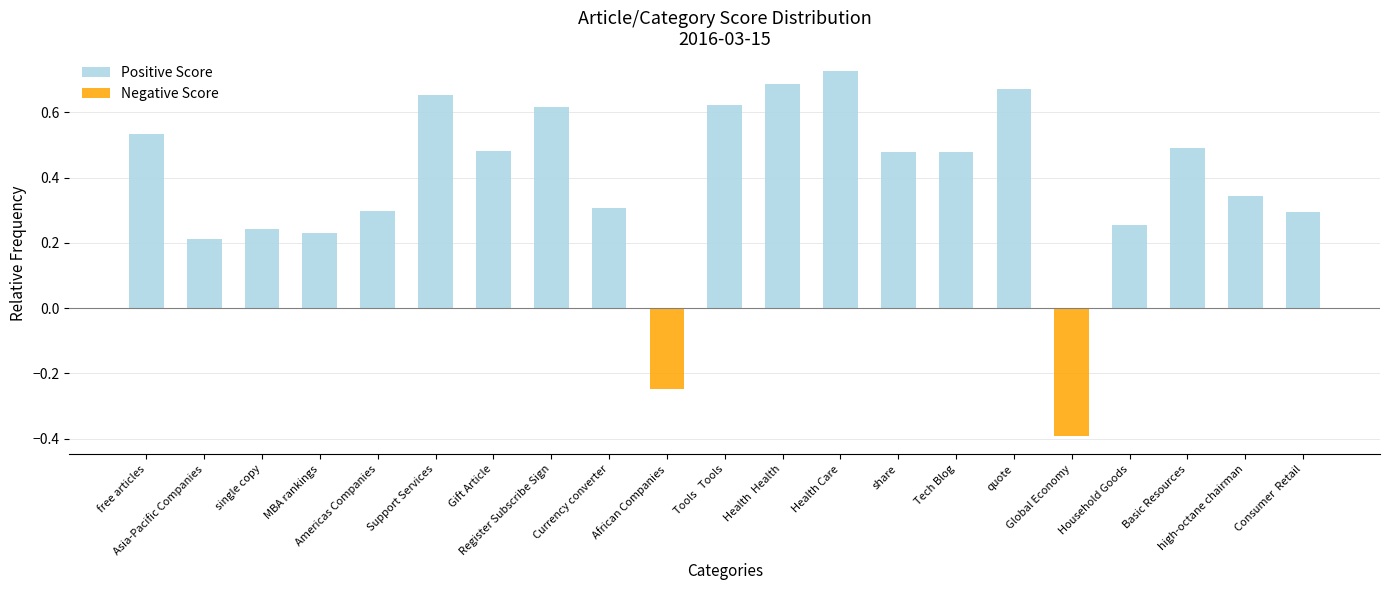

The value of Positive Score at Currency converter is 0.3. True or false?

True